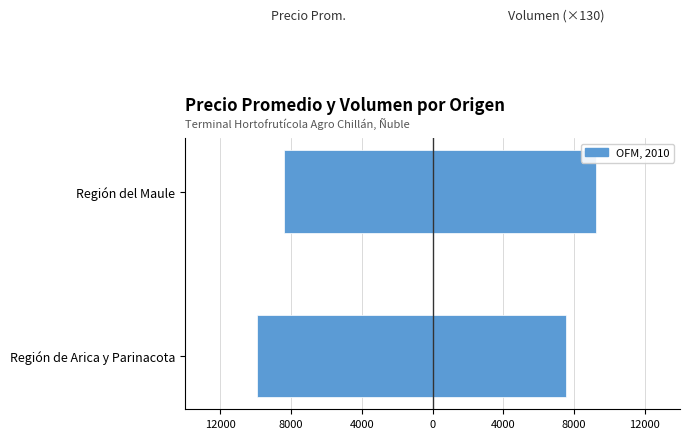

Count the Volumen values in the range 7540 to 9230.

2